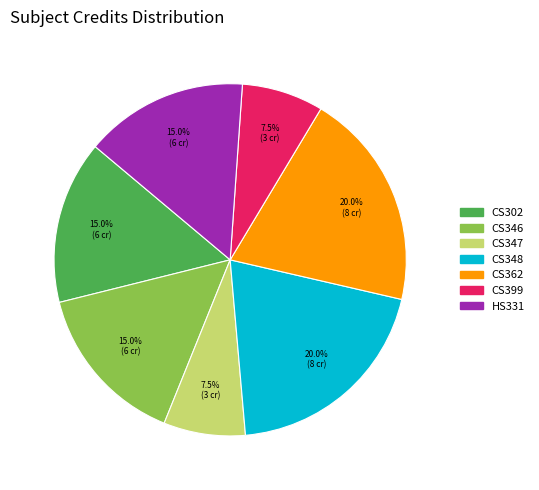

Is there a majority slice in this chart?

No